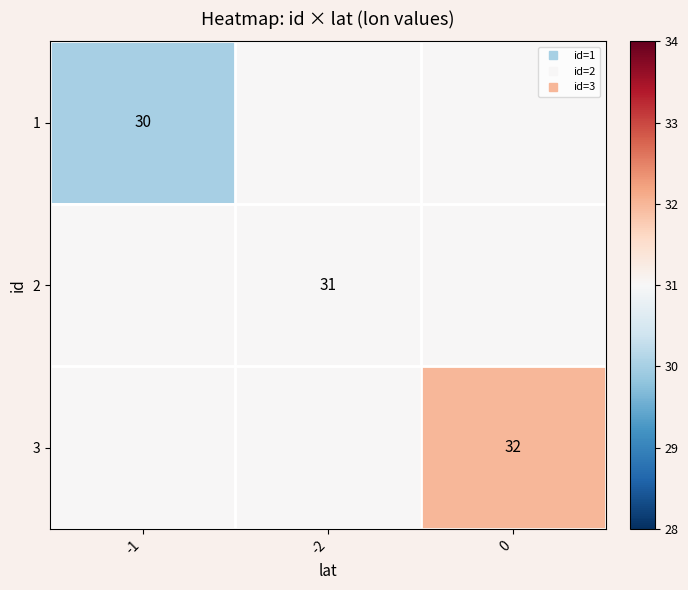

How many categories are shown in the chart?

3